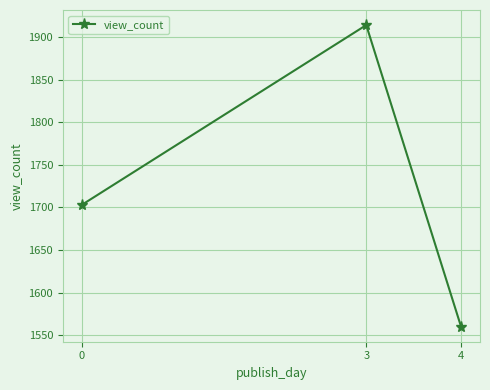

What is the difference between the values at 4 and 0?

143